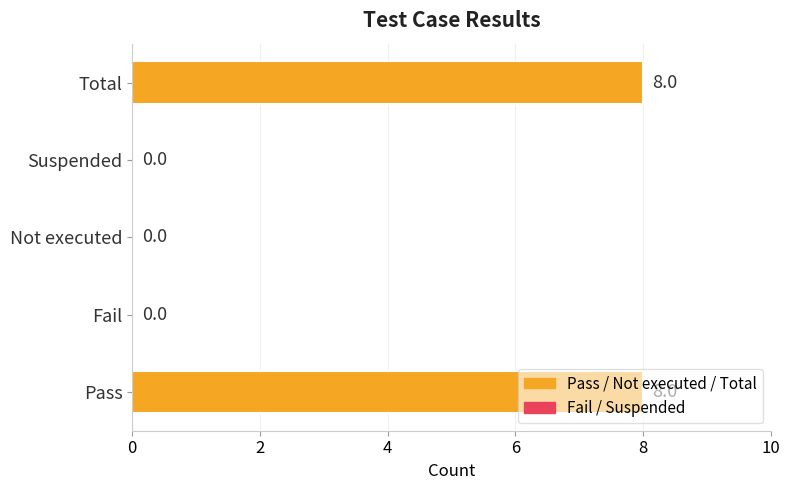

What is the sum of all values?

16